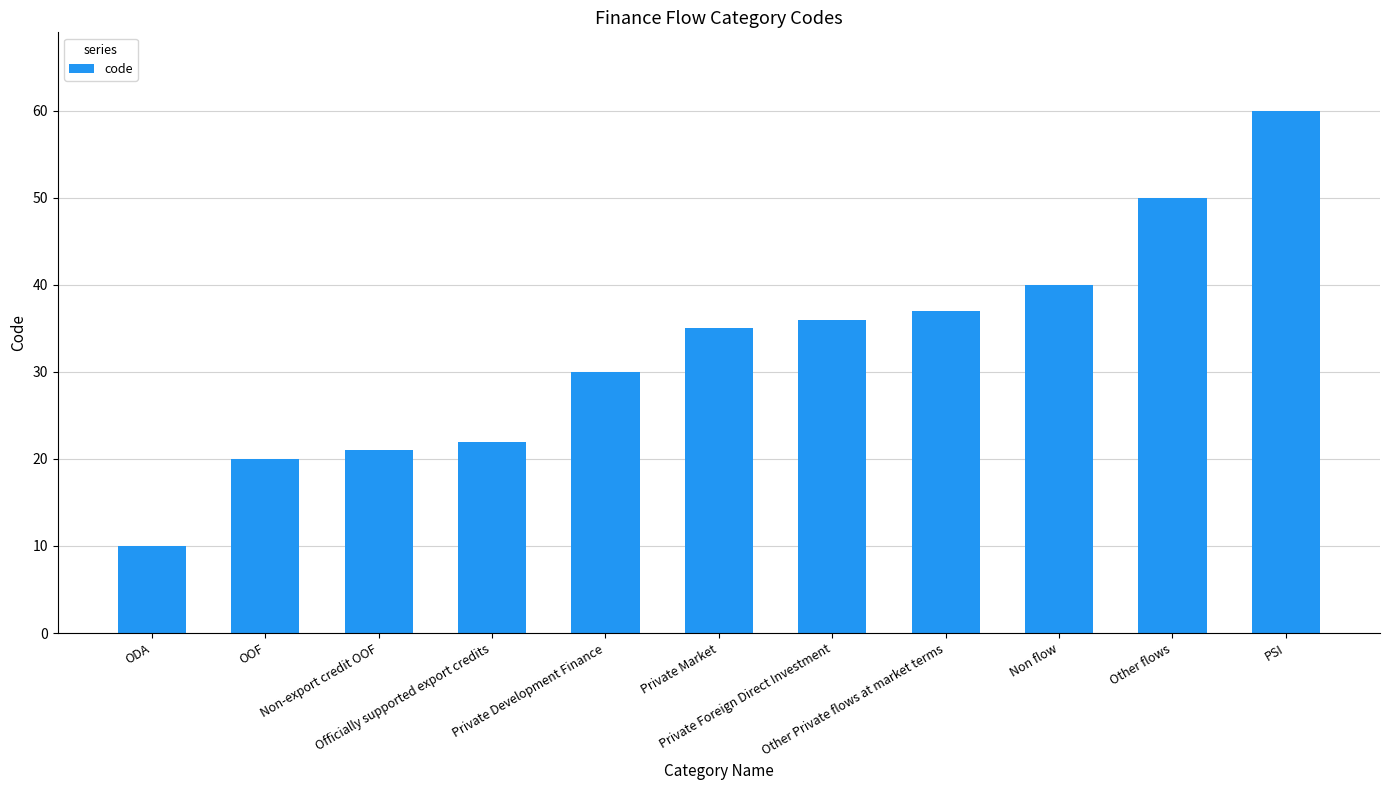

What is the average value?

33